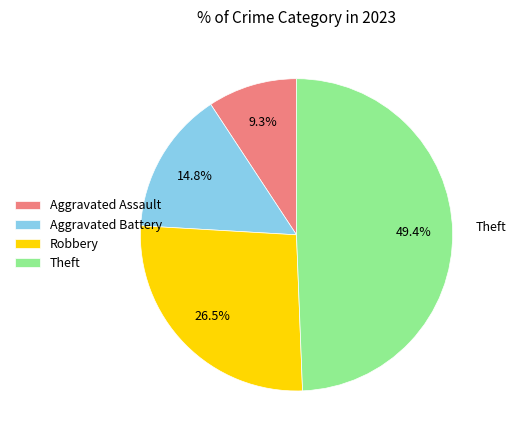

To the nearest percent, what is the difference between the Theft and Robbery slice percentages?

23%